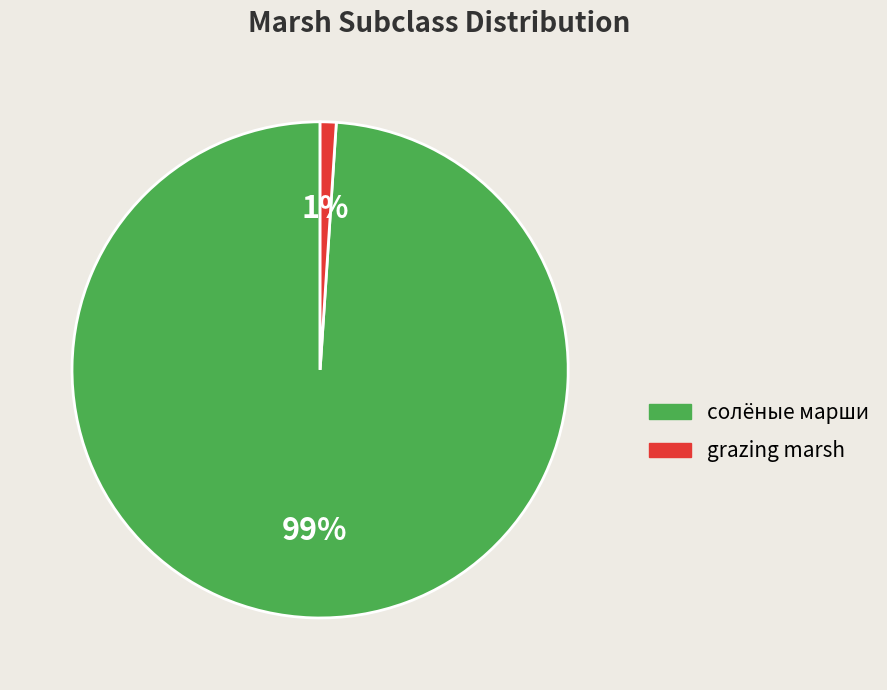

Between солёные марши and grazing marsh, which is larger?

солёные марши